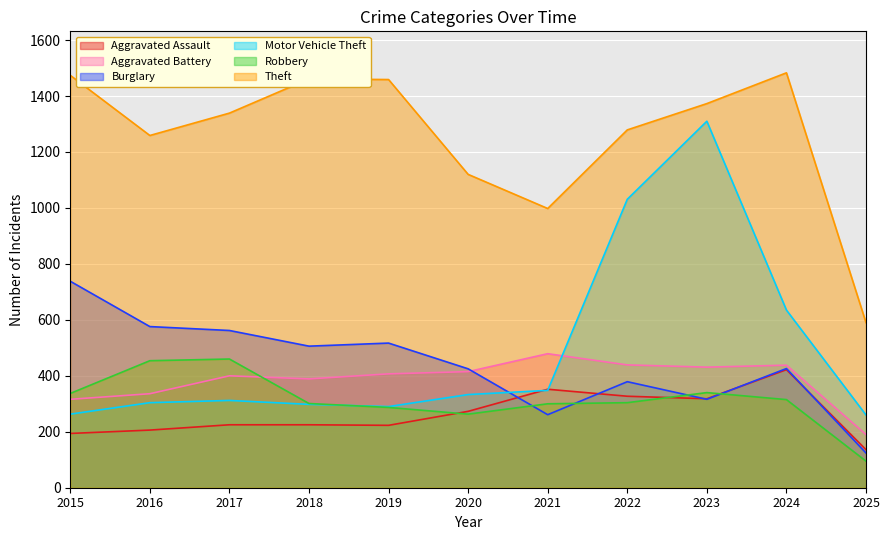

What is the average value of the Robbery series?

314